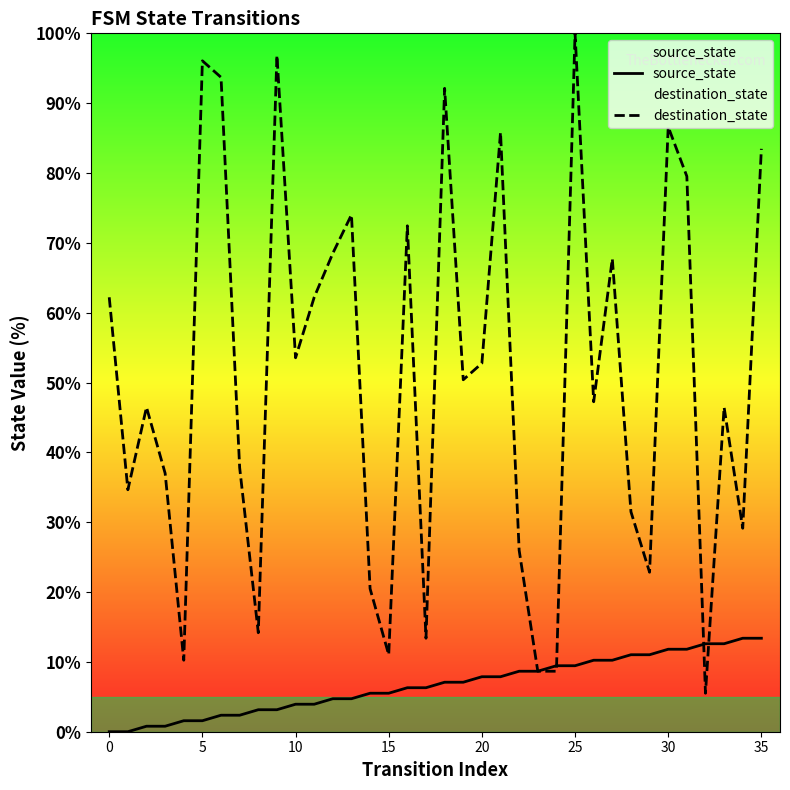

What is the difference between the maximum and second lowest values in the source_state series?

13.4